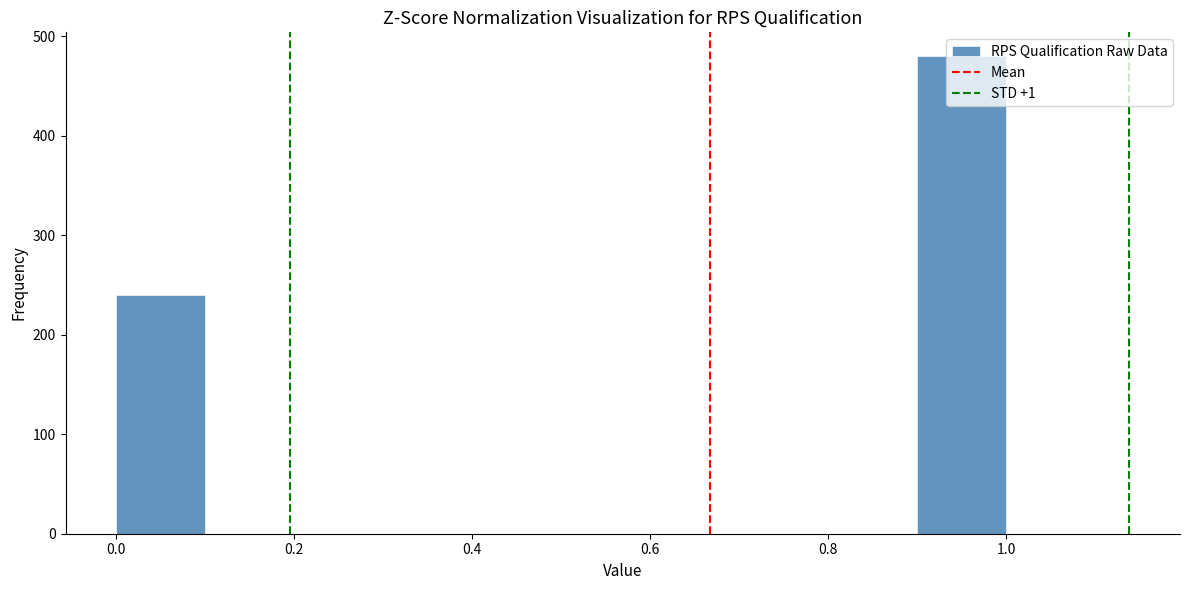

Reading left to right, transcribe this chart: for each bar, give the range it covers on the x-axis and its height. The values are not printed on the chart, so give them approximately, as read against the axis.

0.0 to 0.1: 240
0.1 to 0.2: 0
0.2 to 0.3: 0
0.3 to 0.4: 0
0.4 to 0.5: 0
0.5 to 0.6: 0
0.6 to 0.7: 0
0.7 to 0.8: 0
0.8 to 0.9: 0
0.9 to 1.0: 480